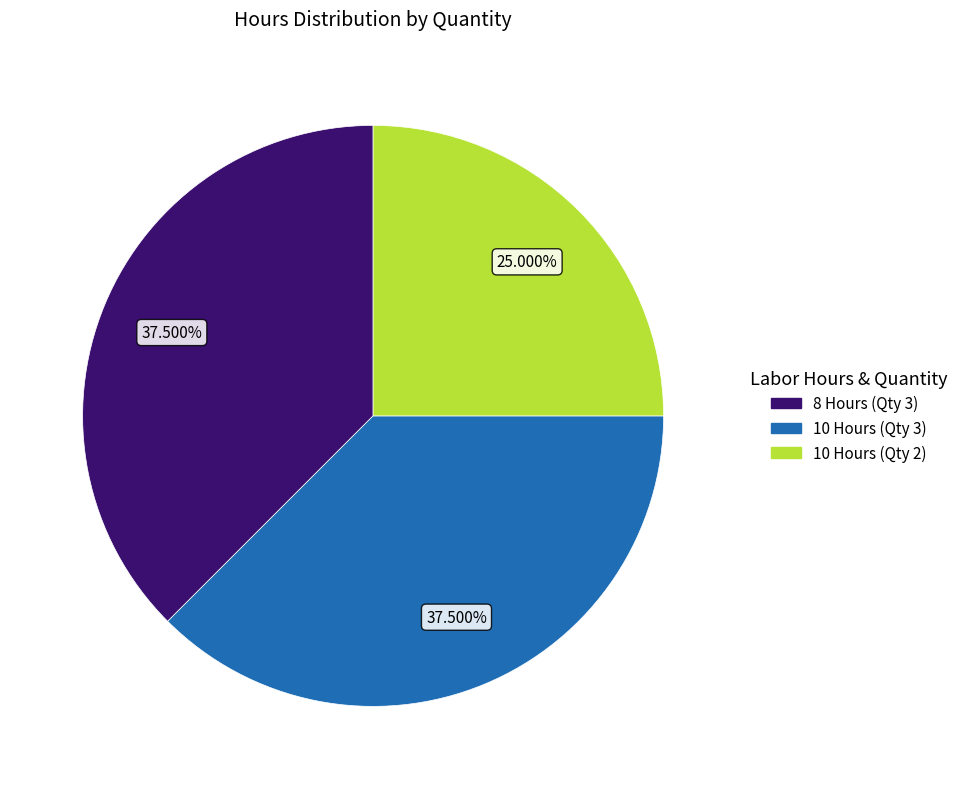

To the nearest percent, what is the average slice percentage?

33%